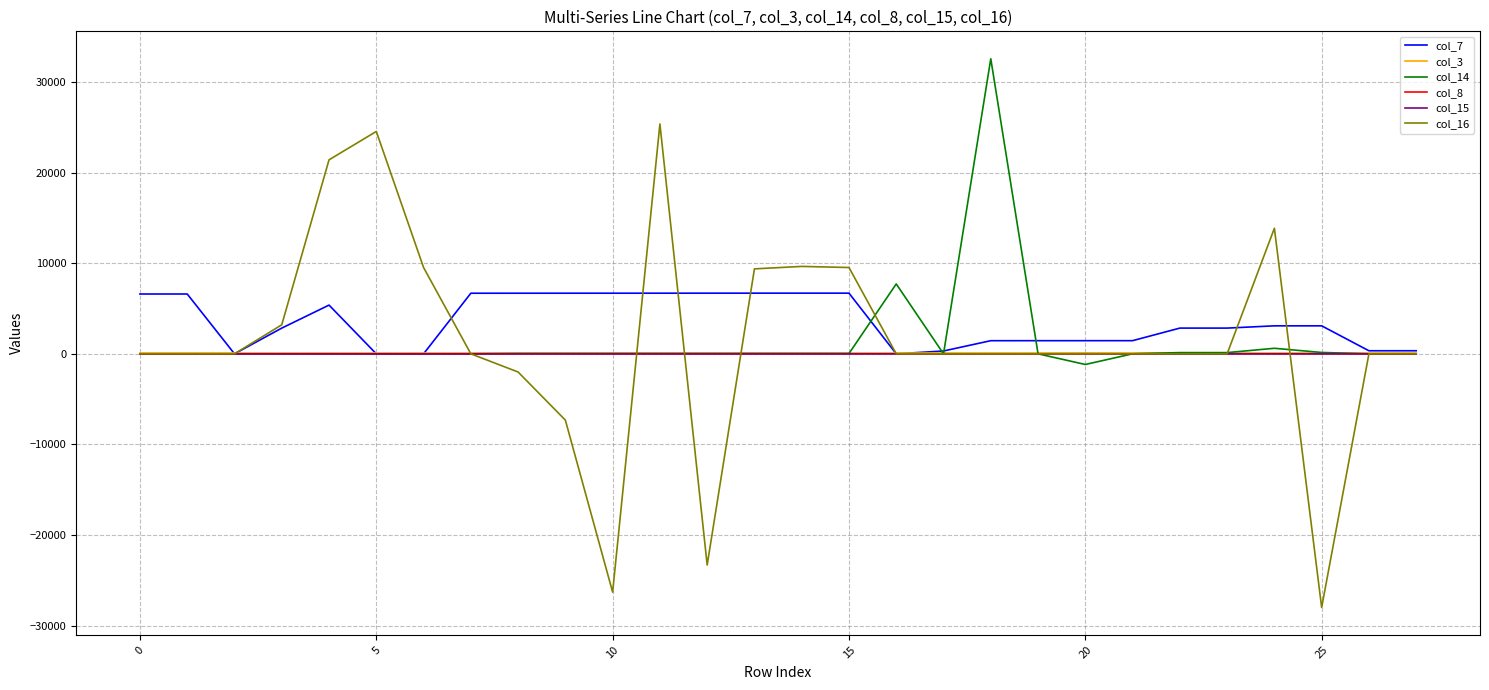

What is the lowest value of the col_16 series?

-27997